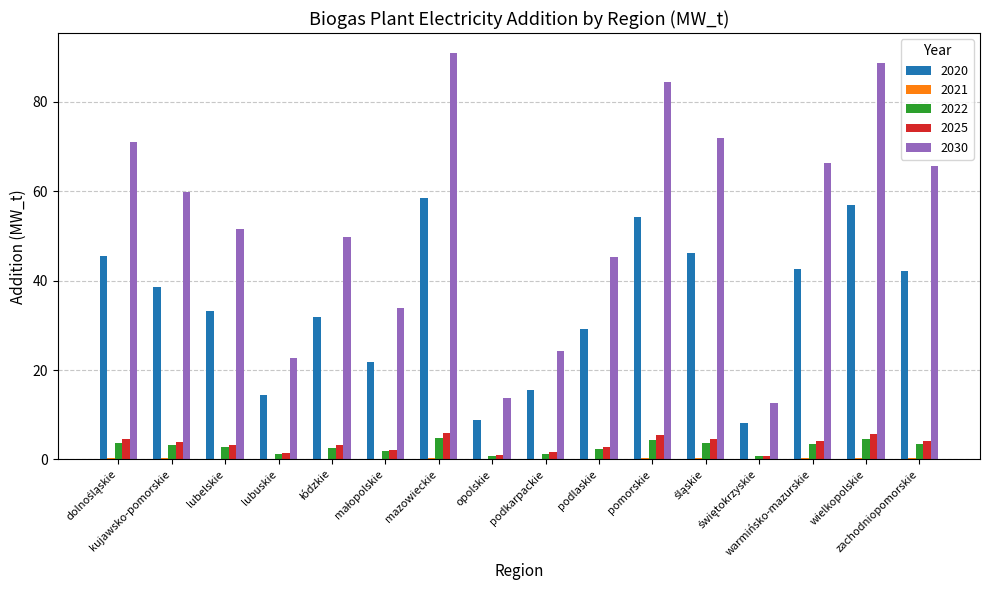

What is the highest value of the 2022 series?

4.8